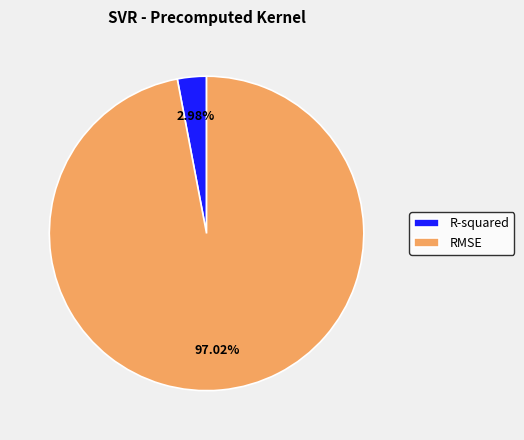

Which has a higher value, RMSE or R-squared?

RMSE